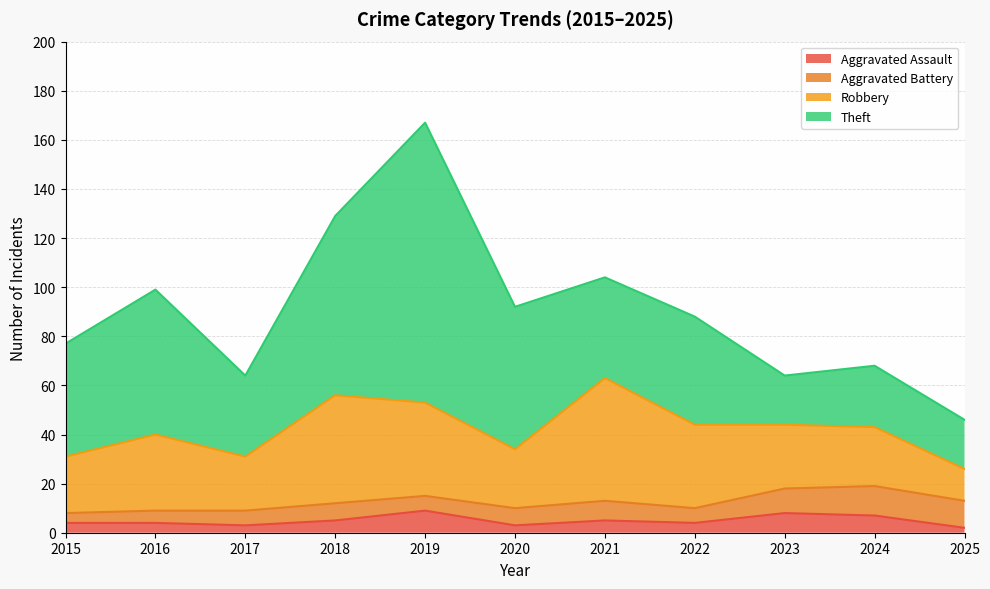

Count the number of data series in this chart.

4